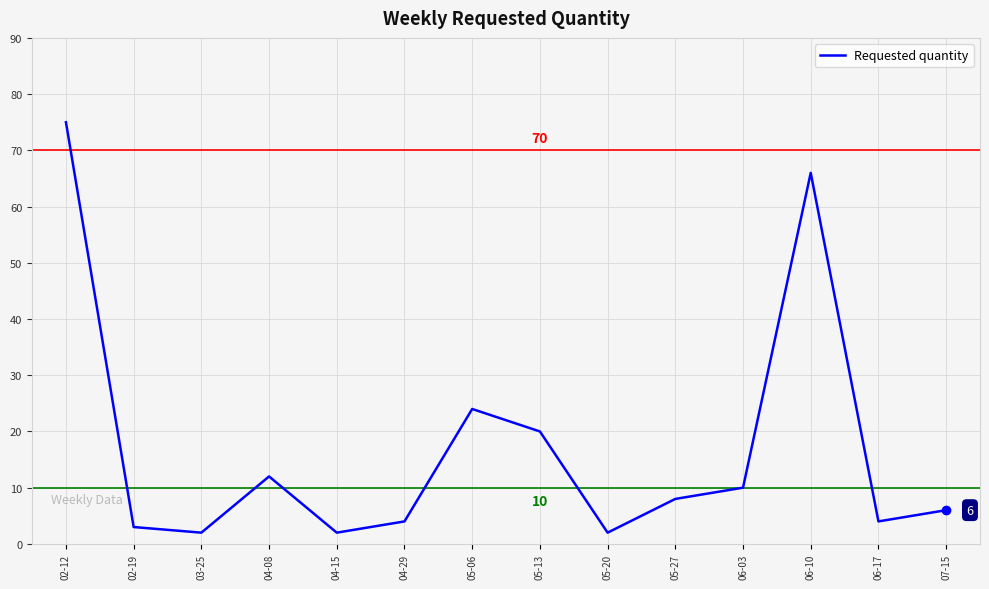

Reading left to right, transcribe all the data shown in this chart.

02-12=75	02-19=3	03-25=2	04-08=12	04-15=2	04-29=4	05-06=24	05-13=20	05-20=2	05-27=8	06-03=10	06-10=66	06-17=4	07-15=6